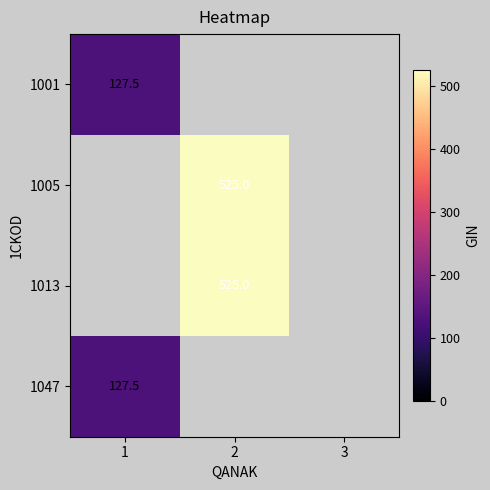

The value of 1001 at 1 is 127.5. True or false?

True